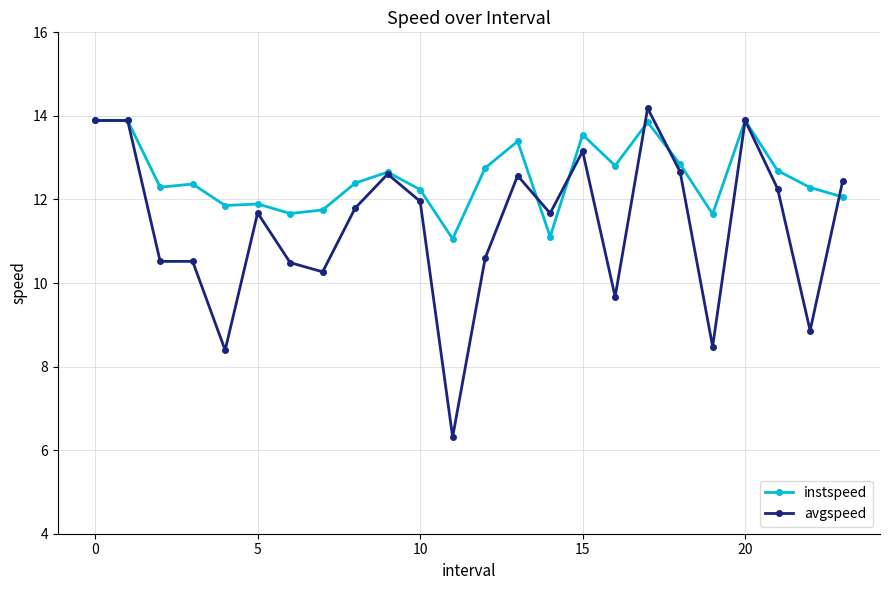

What are all the series names shown in the legend?

instspeed, avgspeed